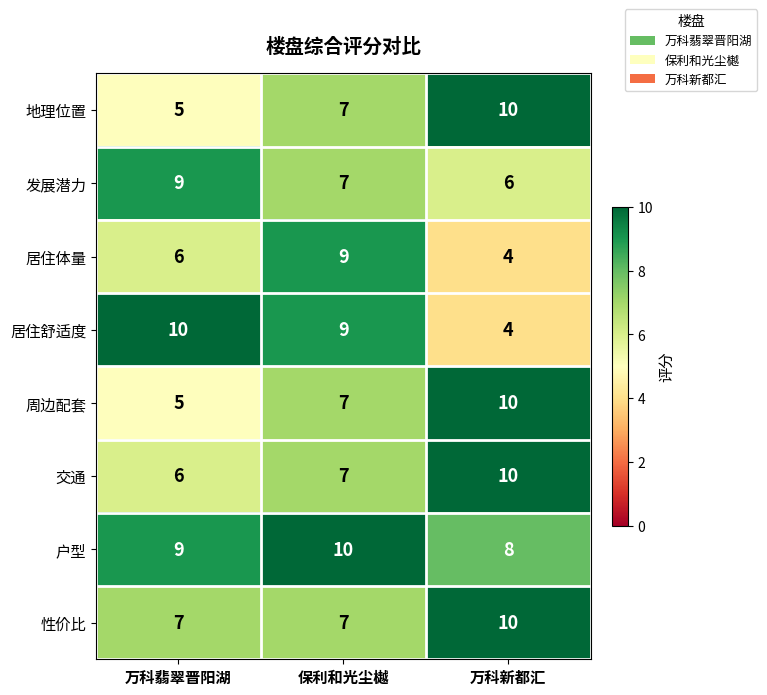

Which series has the largest range (max minus min)?

居住舒适度